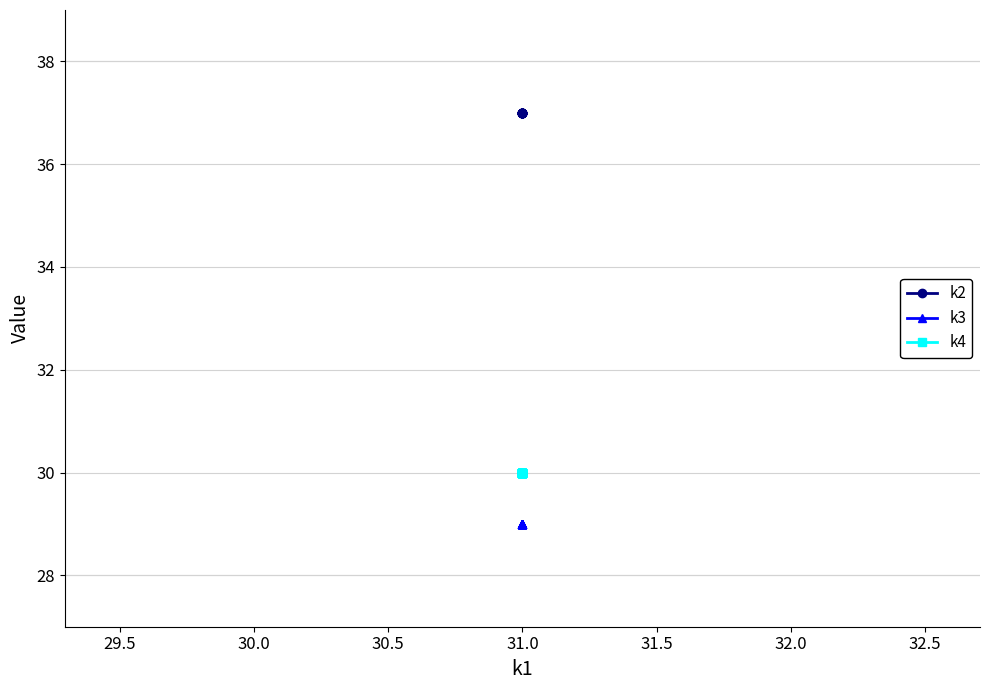

What is the sum of all k3 values?

580